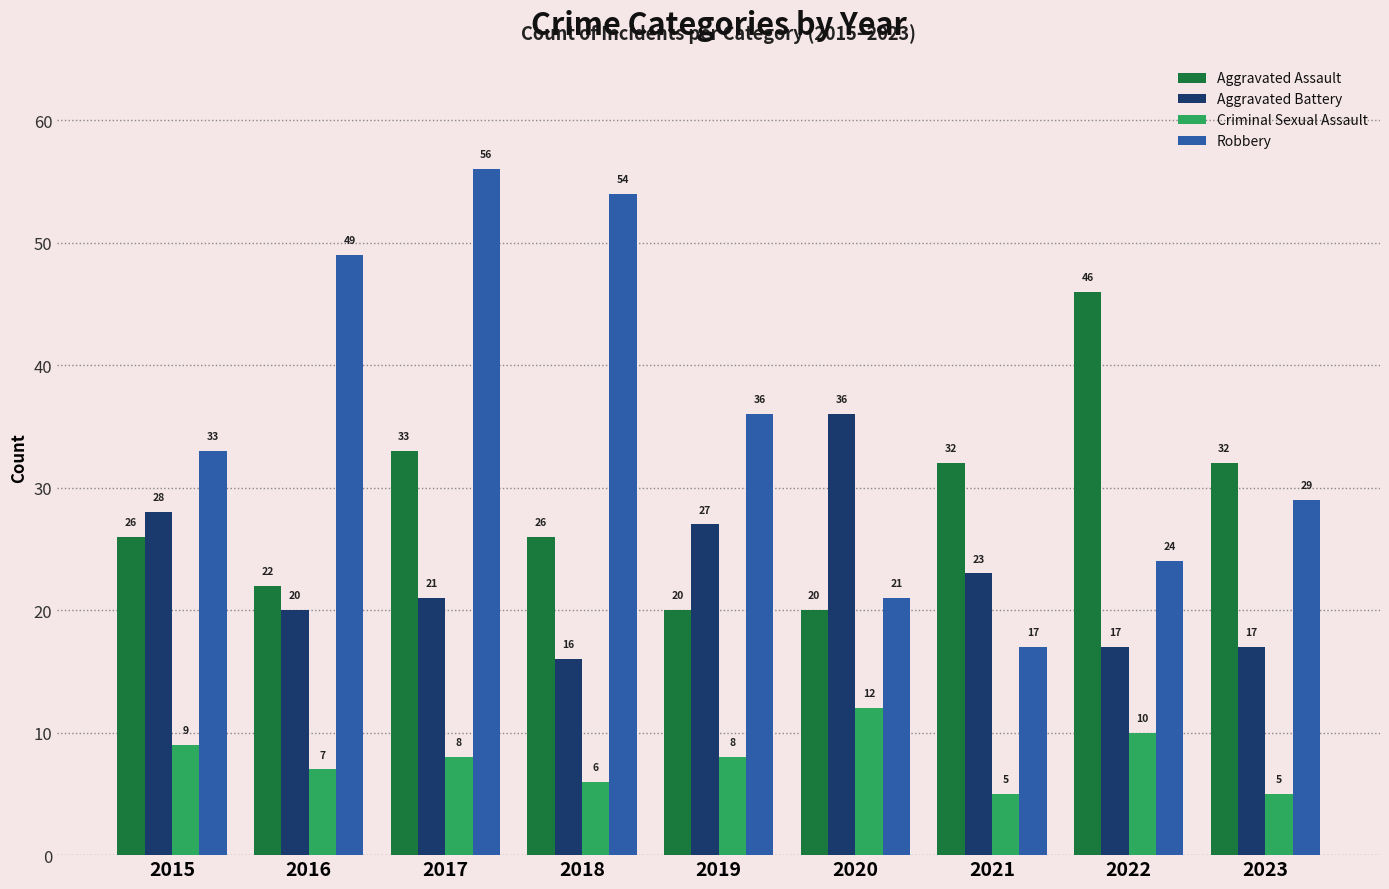

List the series in order of their peak value, lowest first.

Criminal Sexual Assault, Aggravated Battery, Aggravated Assault, Robbery